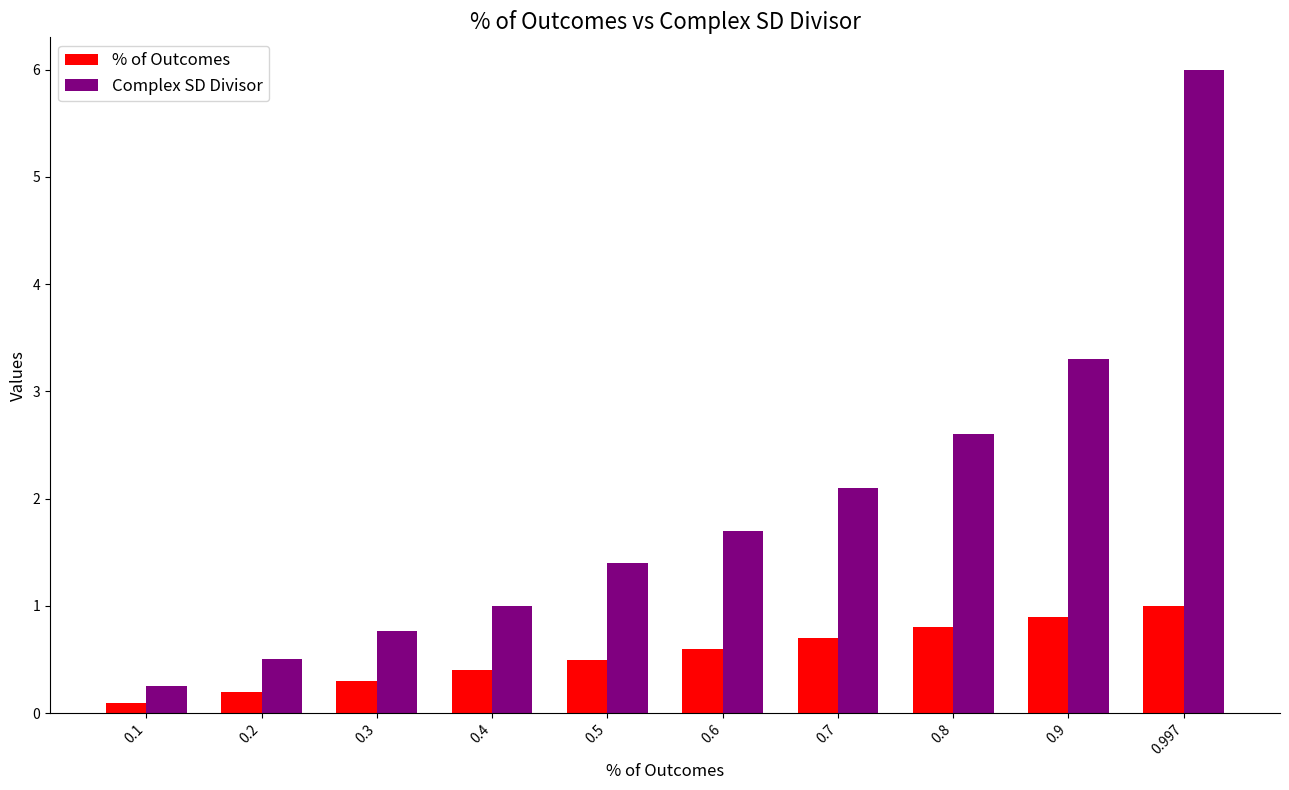

How many groups of bars are there?

10